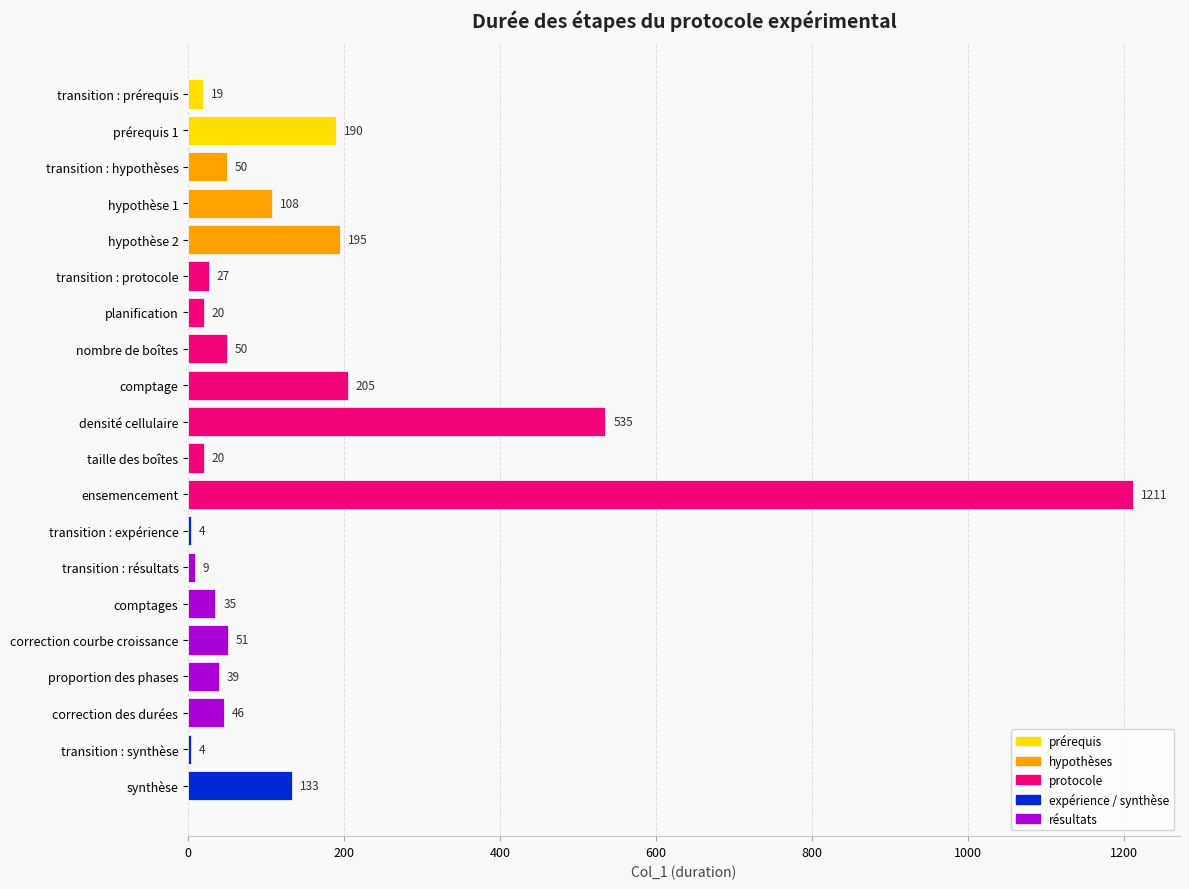

The value at transition : hypothèses is 50. True or false?

True